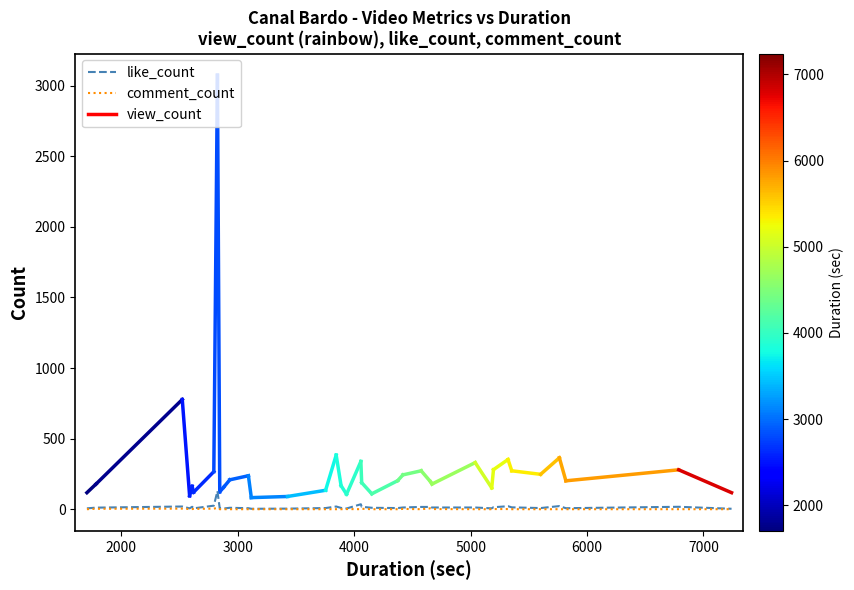

Which series has the widest spread of values?

like_count